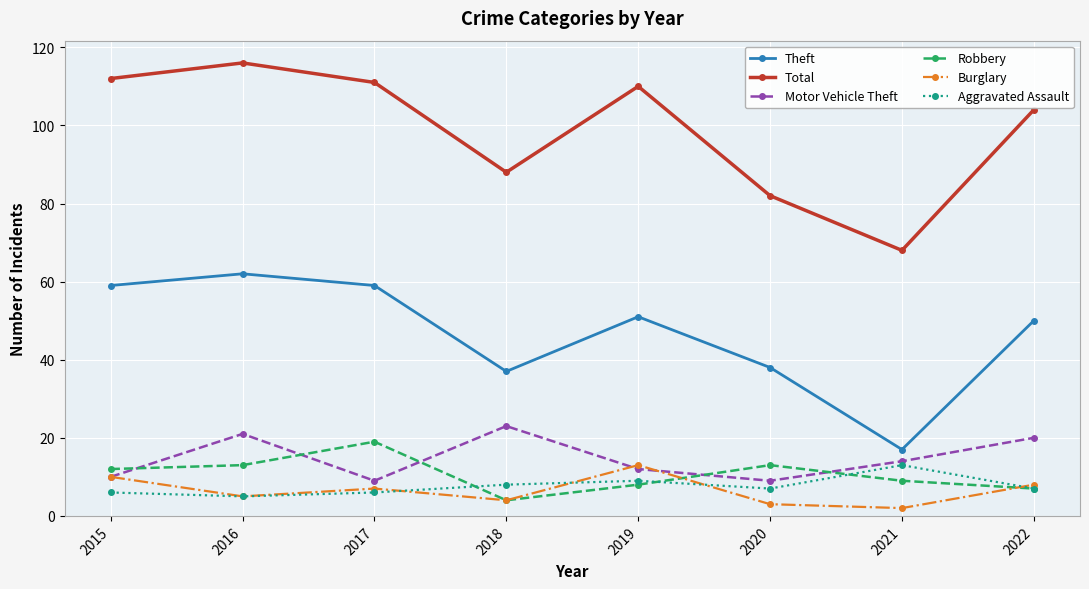

At which label does Total first exceed 110?

2015